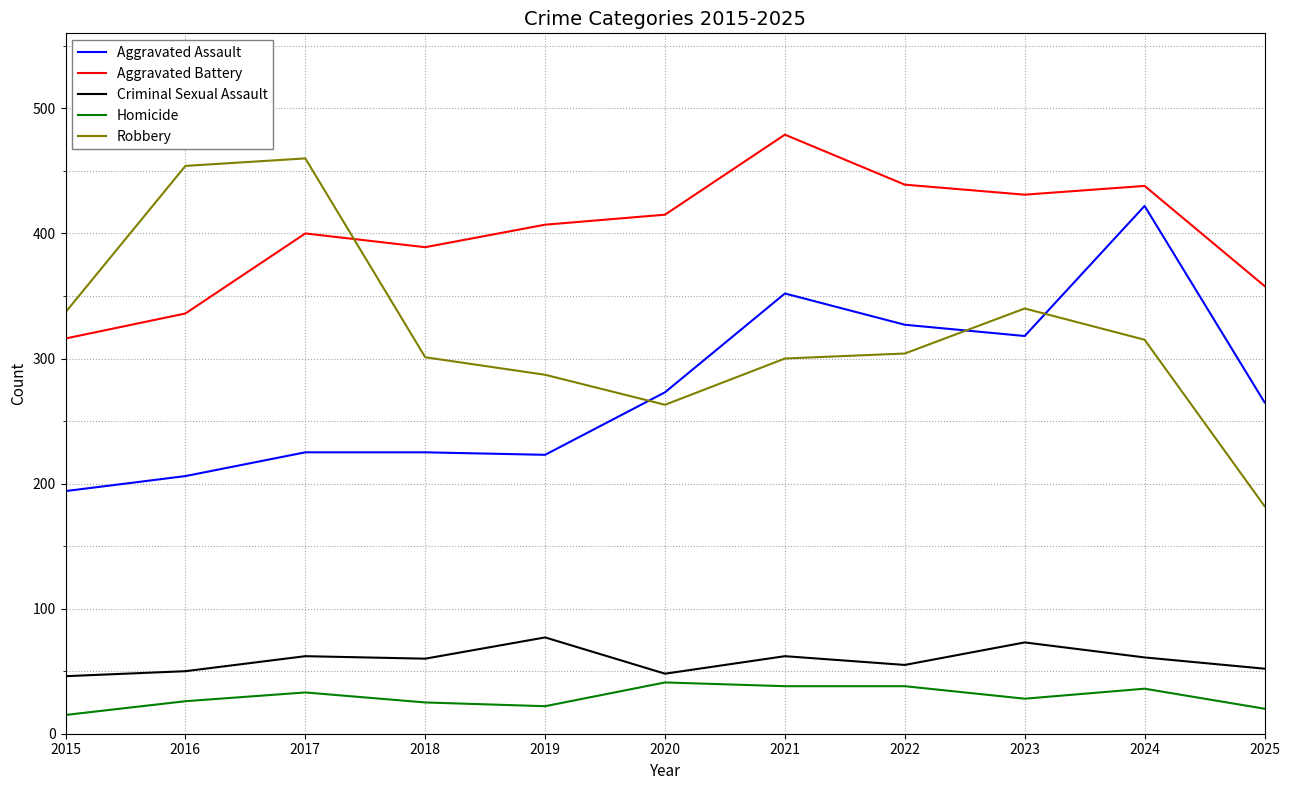

Where is the first local maximum for Robbery?

2017